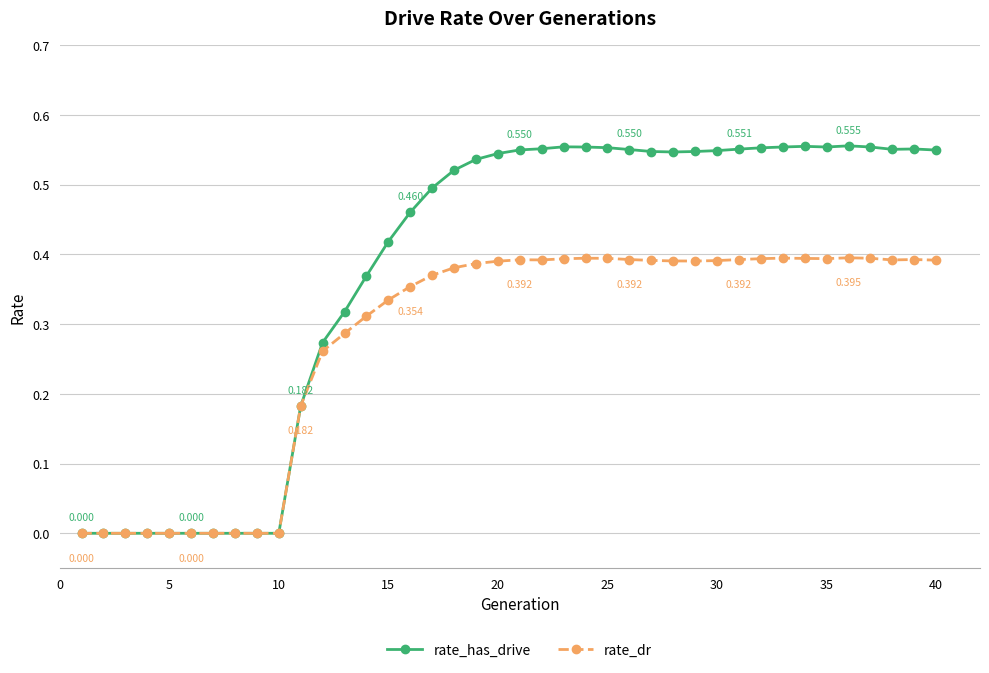

Rank the series by their average value, from highest to lowest.

rate_has_drive, rate_dr